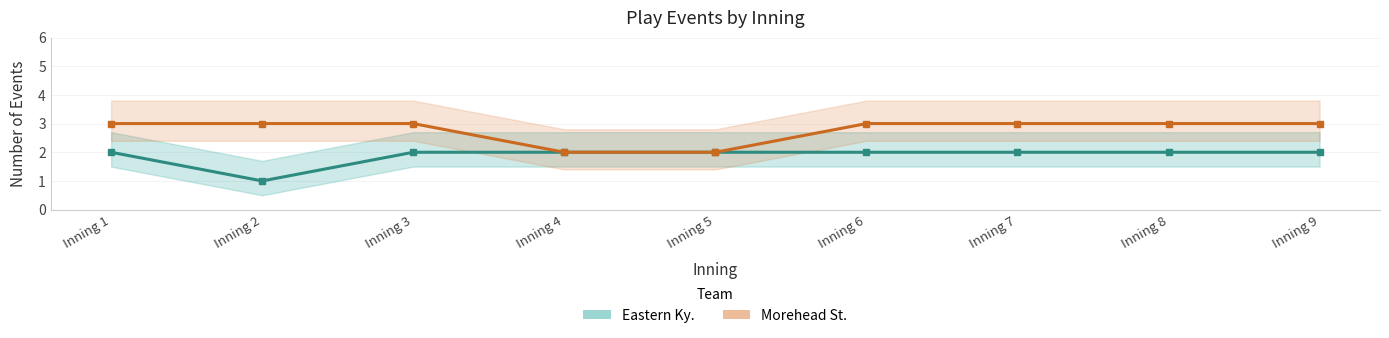

The value of Eastern Ky. at Inning 7 is 2. True or false?

True